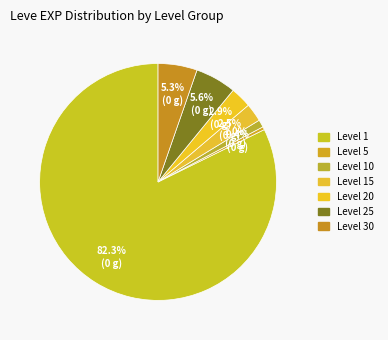

Count the number of slices in the pie.

7